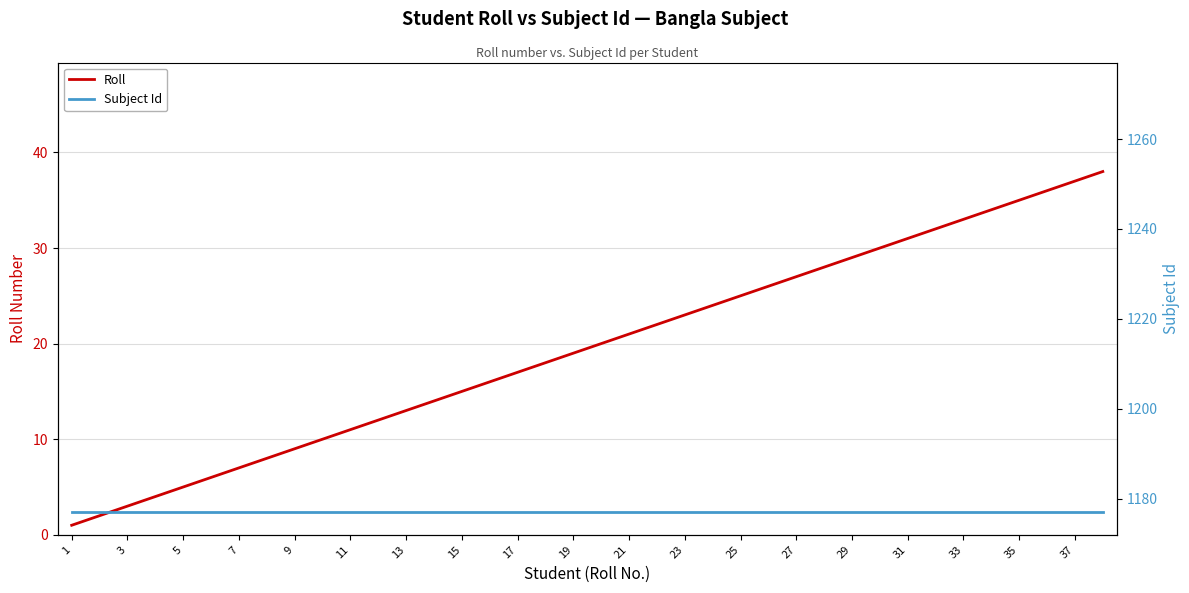

True or false: Subject Id has a value of 1620 at 13.

False